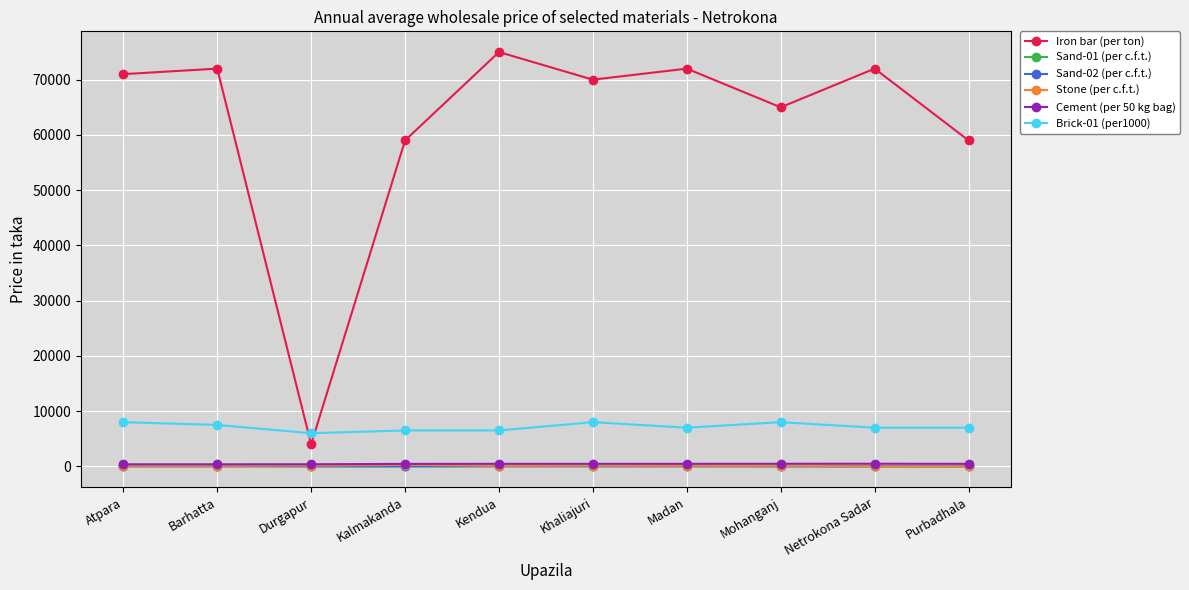

What is the value of the Sand-01 (per c.f.t.) point at the 5th from the left?

25